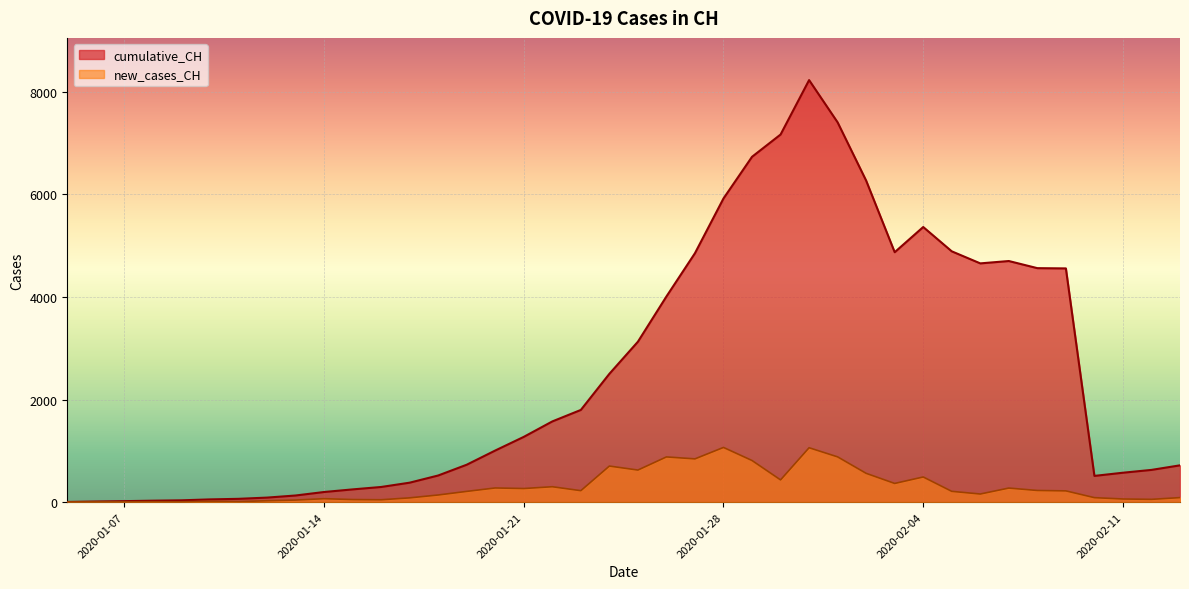

What is the label of the 9th point from the left?

2020-01-13